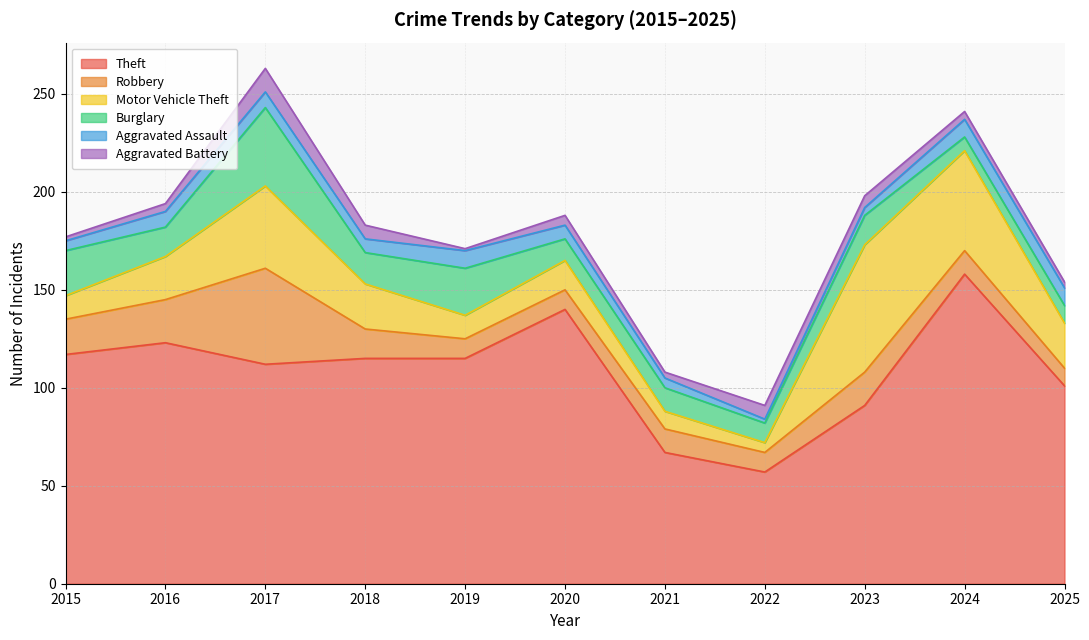

What is the difference between the highest and lowest values at 2021?

64